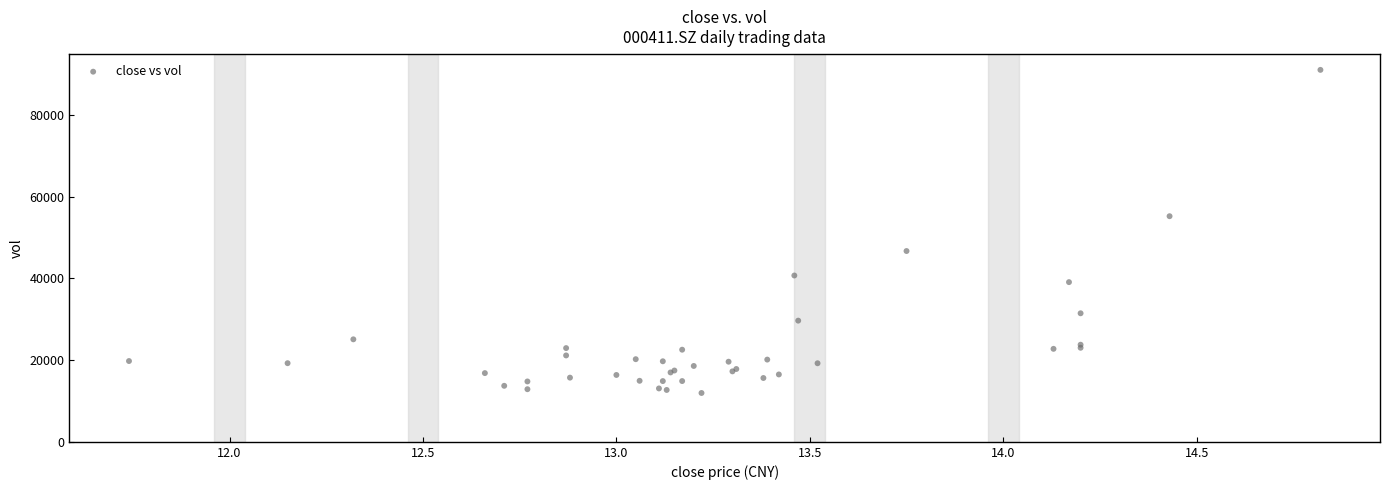

What Y value in the scatter plot is closest to 51461?

55185.1